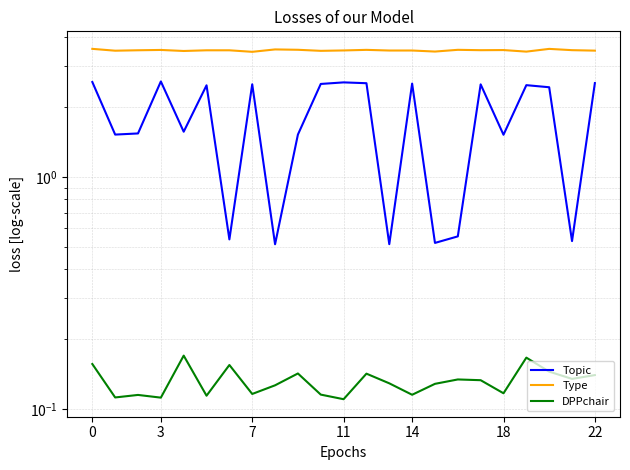

What are all the series names shown in the legend?

Topic, Type, DPPchair